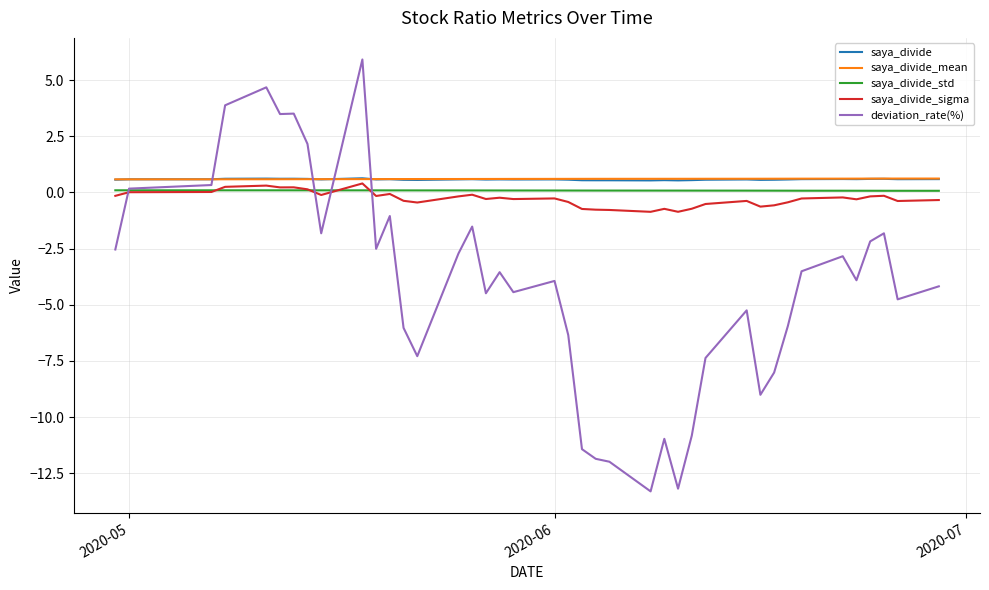

Which series has the largest range (max minus min)?

deviation_rate(%)